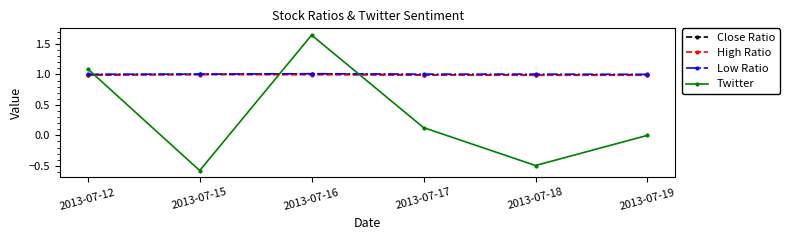

How many intersections are there between Twitter and Close Ratio?

3